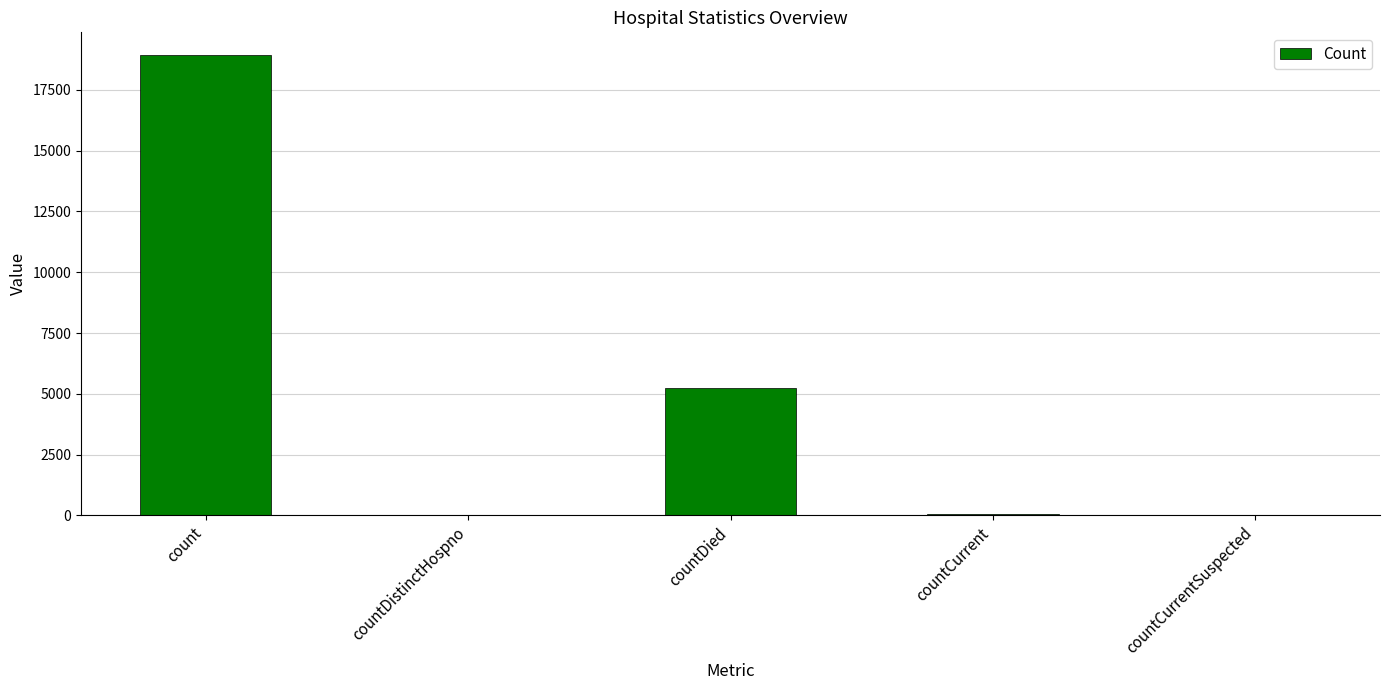

What is the change in value from count to countCurrent?

-18875